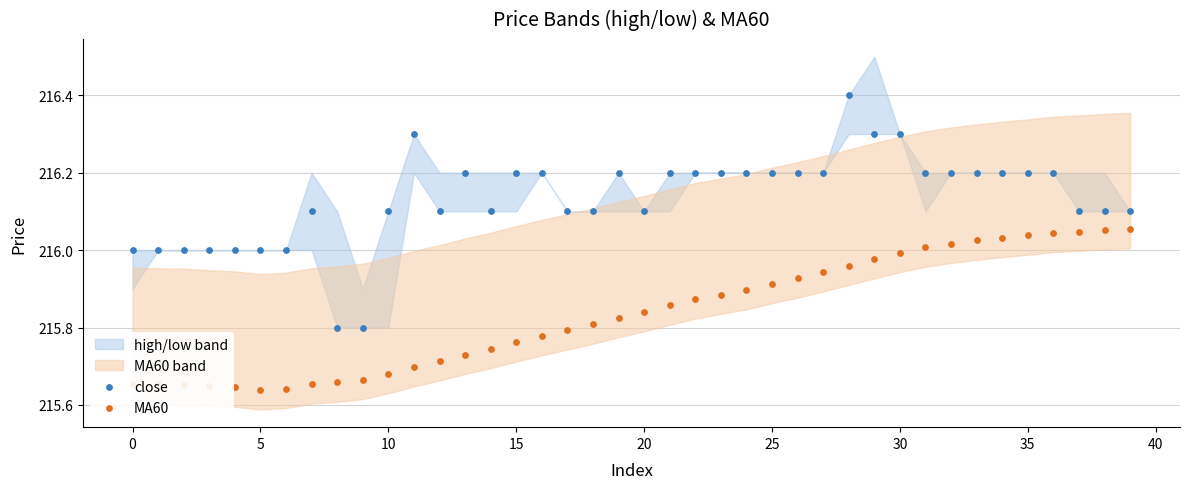

Which series contains the highest Y value?

close